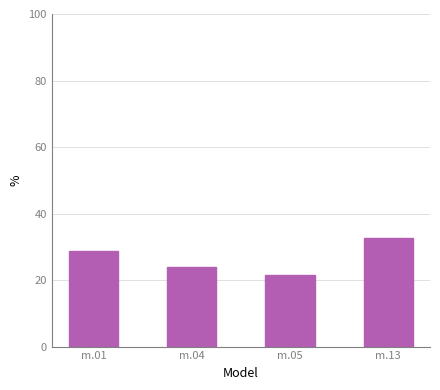

What is the difference between the maximum and minimum values?

11.1